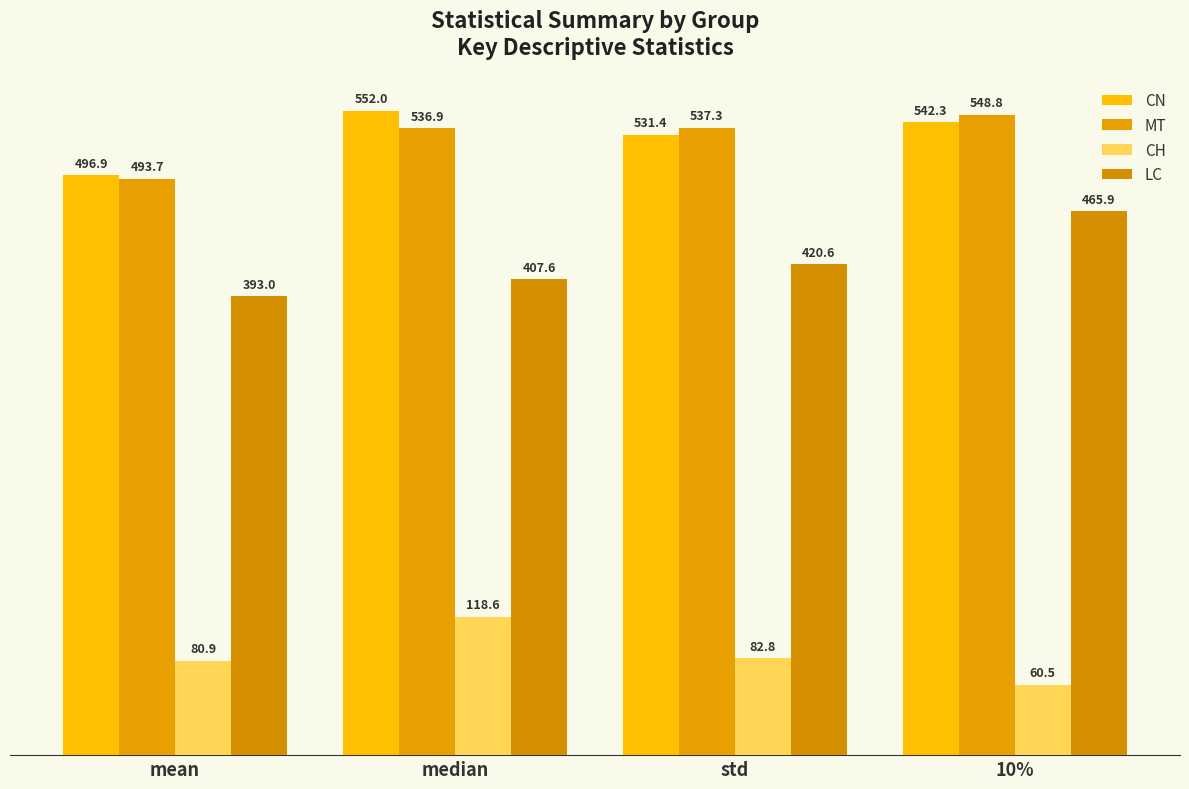

Reading right to left, what are all the values shown in this chart?

CN: 542.3	531.4	552.0	496.9
MT: 548.8	537.3	536.9	493.7
CH: 60.5	82.8	118.6	80.9
LC: 465.9	420.6	407.6	393.0